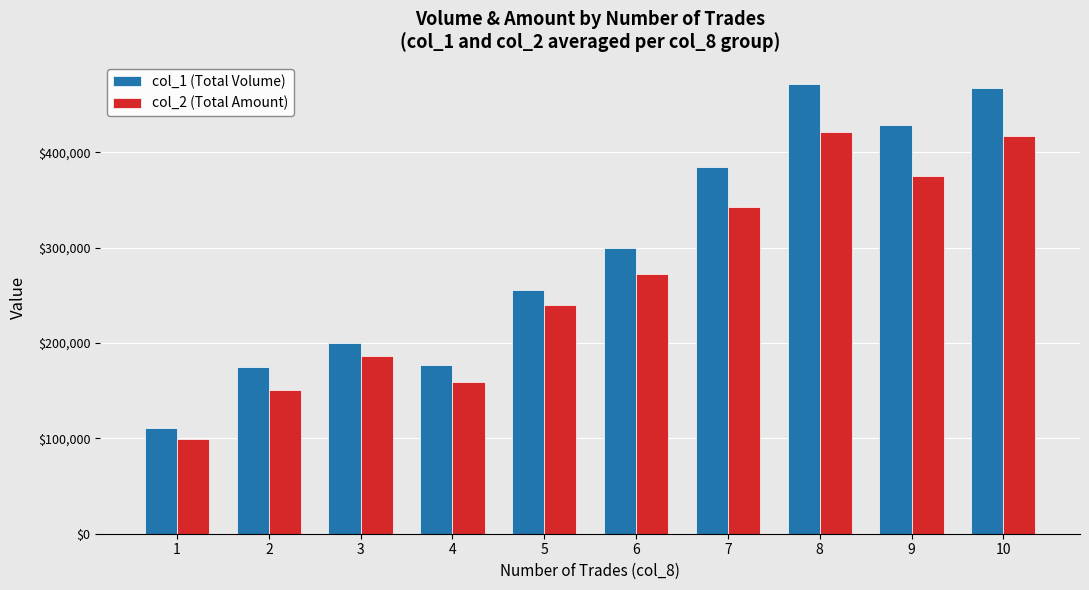

True or false: col_2 (Total Amount) has a value of 595871 at 8.

False